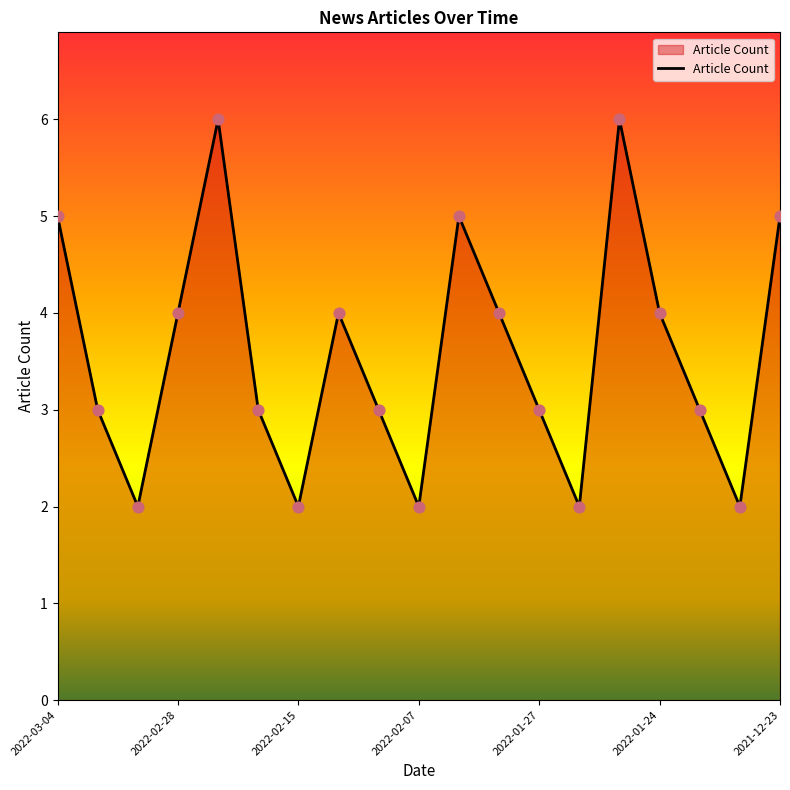

What is the difference between the maximum and minimum values?

4